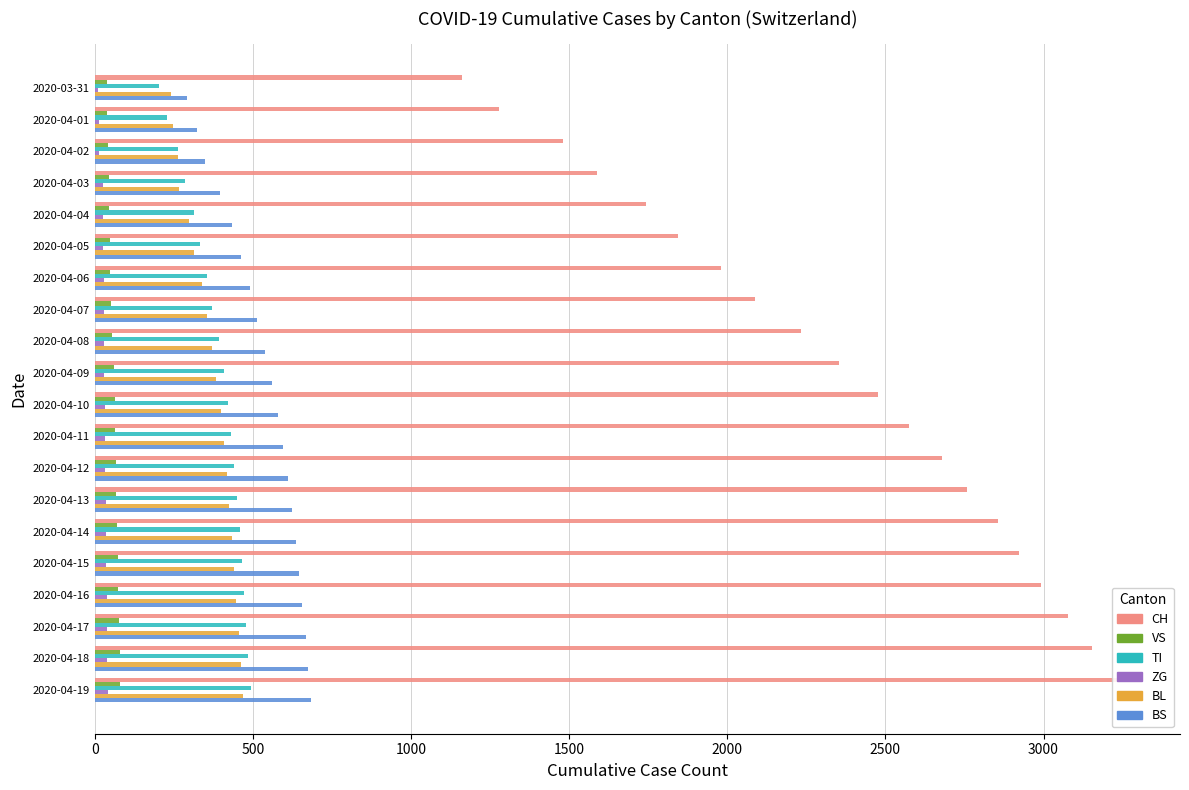

Reading left to right, list all the values displayed in this chart.

CH: 1160	1279	1480	1588	1742	1843	1981	2089	2232	2352	2478	2574	2680	2757	2856	2921	2991	3076	3154	3268
VS: 39	40	41	44	46	48	50	52	56	60	63	65	67	69	71	73	75	77	79	81
TI: 202	229	263	287	314	332	355	371	392	408	421	431	441	449	458	465	472	479	486	493
ZG: 11	13	13	26	26	27	28	29	30	31	32	33	34	35	36	37	38	39	40	41
BL: 242	249	262	266	298	315	338	354	371	385	398	408	418	426	434	441	448	455	462	469
BS: 292	323	350	397	434	462	491	514	540	561	580	596	611	624	636	647	657	667	676	685